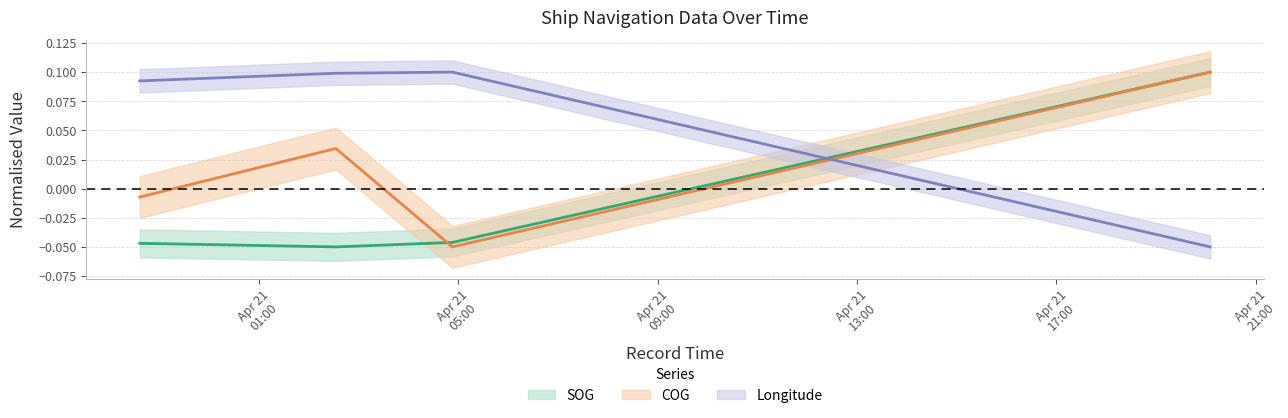

The value of COG at 2024-04-21 20:05:00 is 0.1. True or false?

True